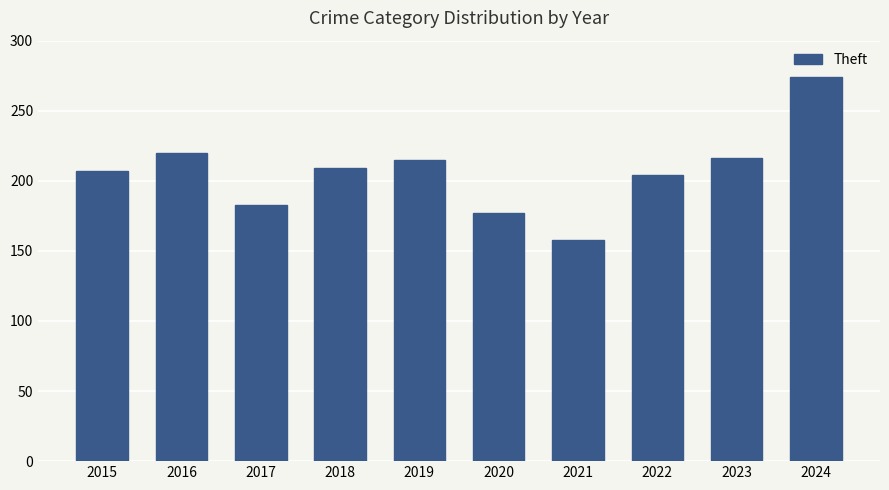

Which label corresponds to the largest value in the chart?

2024